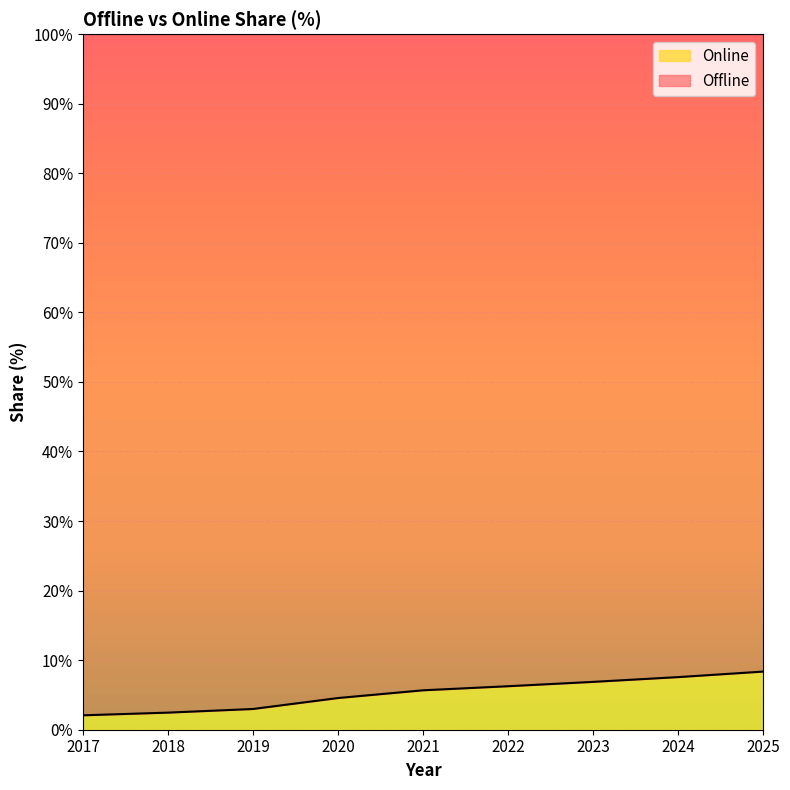

How many values are below 5?

4